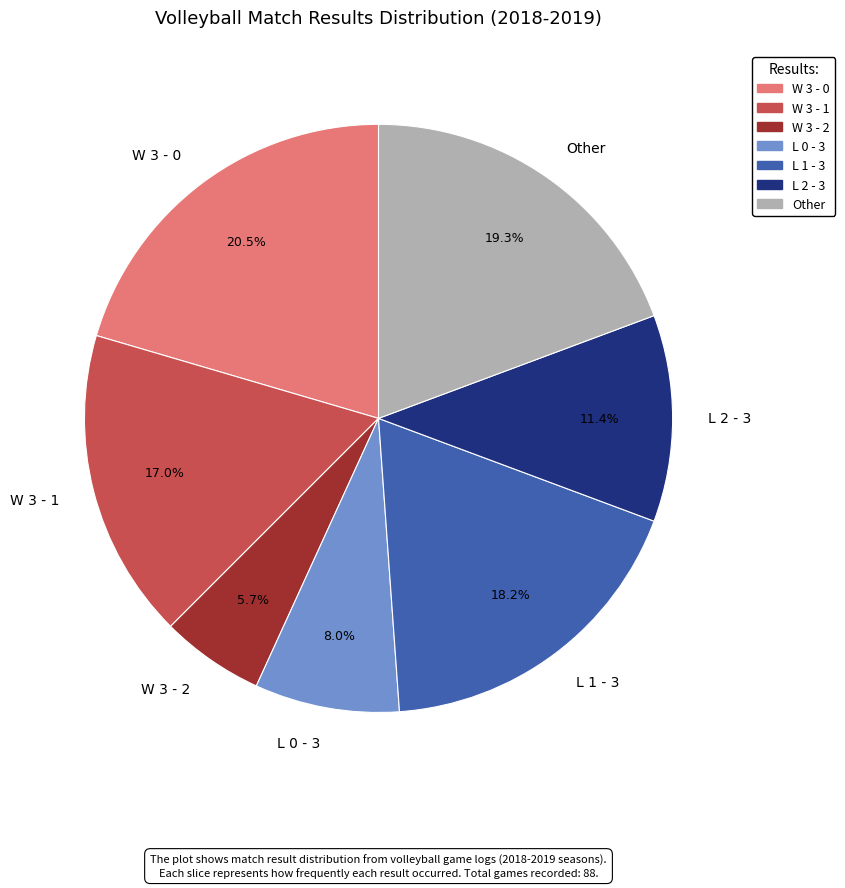

How many segments does this pie chart have?

7